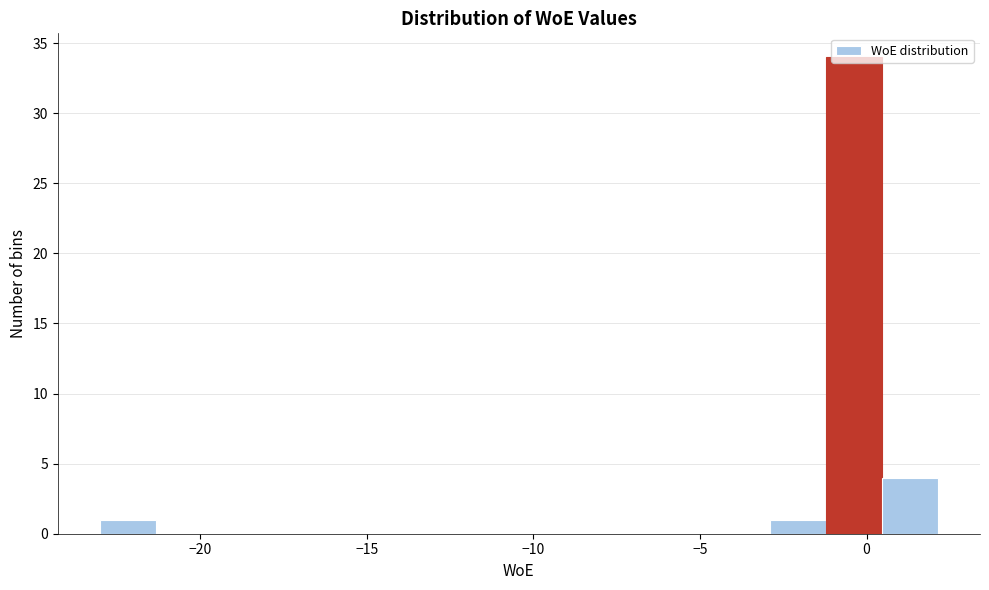

Read against the x-axis, roughly where is the centre of the tallest bar?

-0.5